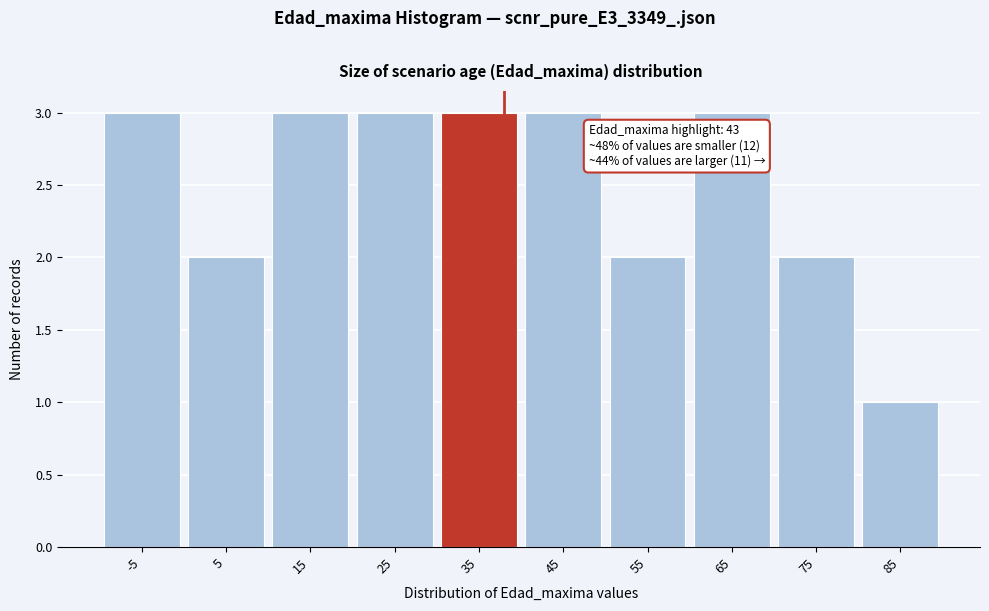

Reading right to left, what are all the values shown in this chart?

85=1	75=2	65=3	55=2	45=3	35=3	25=3	15=3	5=2	-5=3